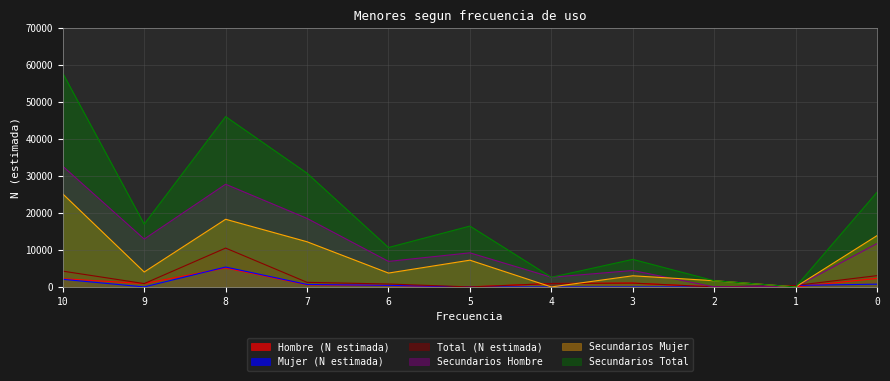

True or false: Secundarios Hombre has more than 0 points higher than both neighbors.

True